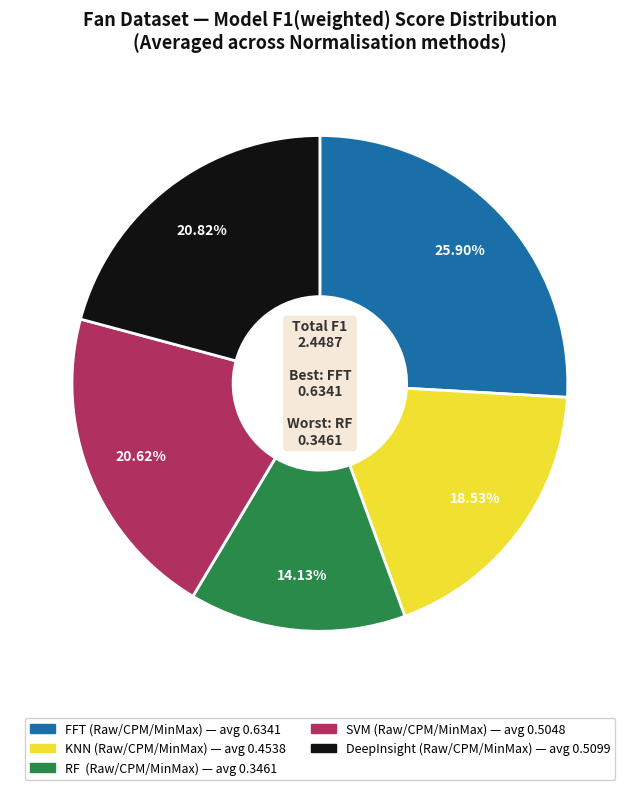

What percentage is NOT represented by RF?

86.0%